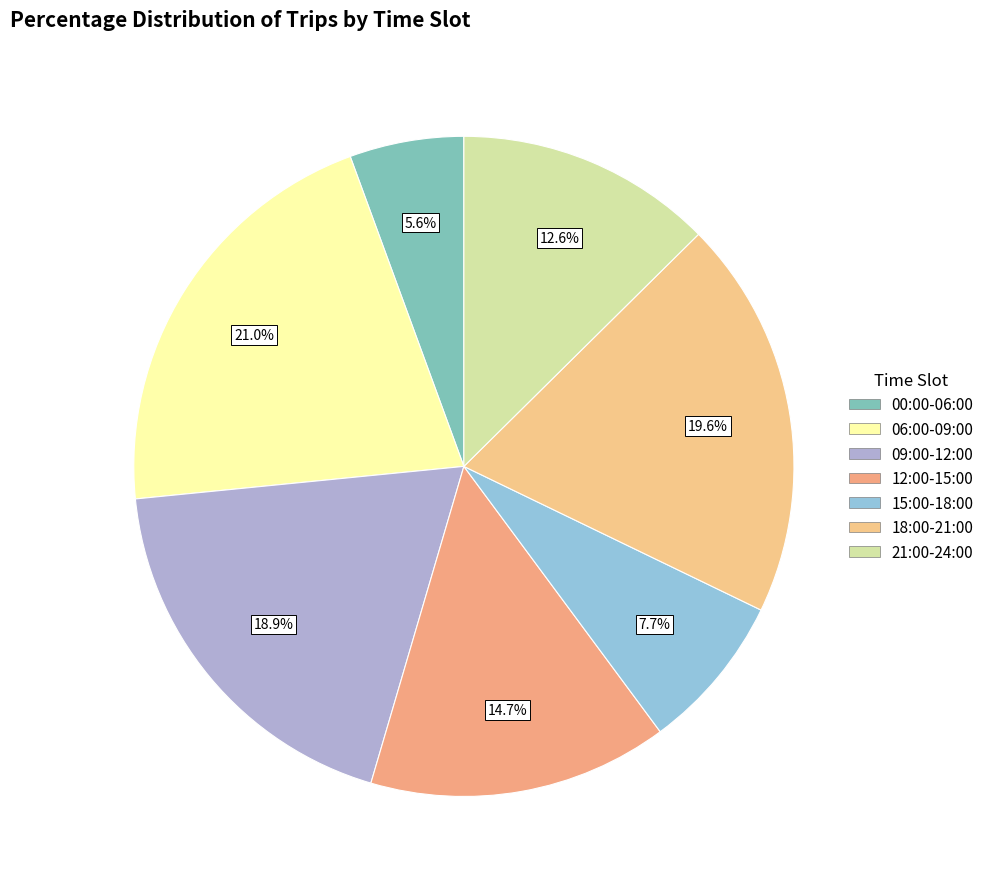

How many slices are in this pie chart?

7